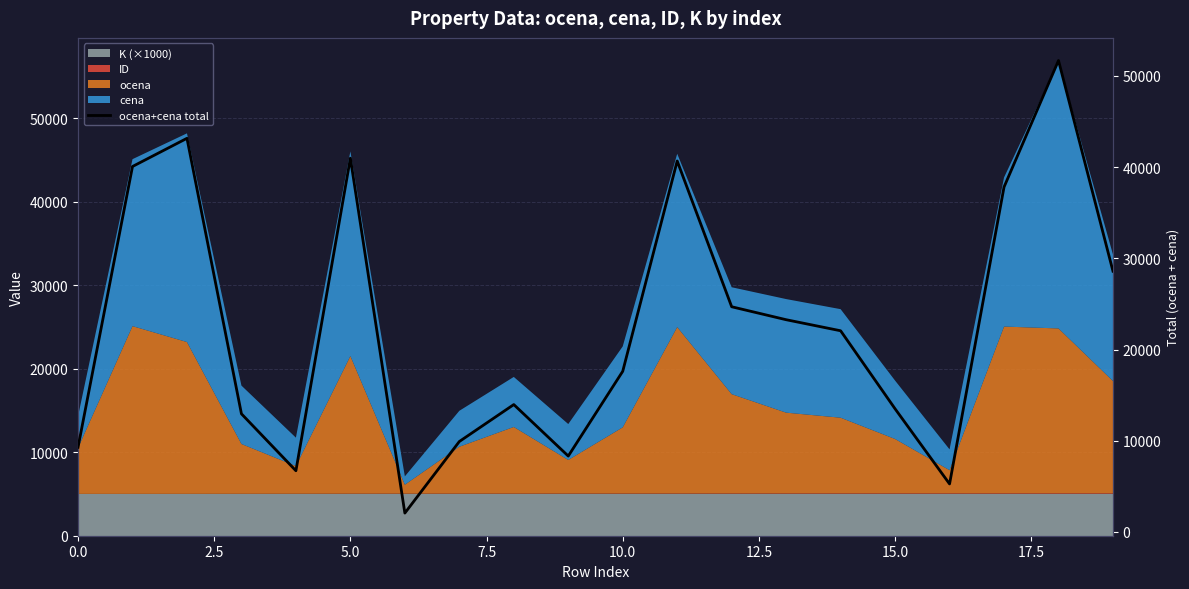

How many lines are shown in the chart?

1